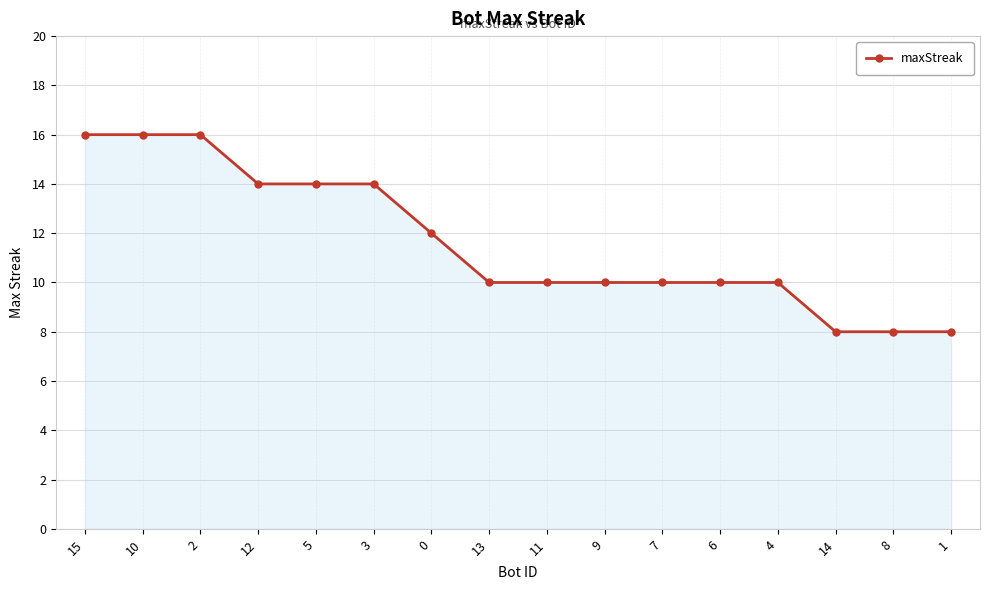

What is the sum of all values?

186